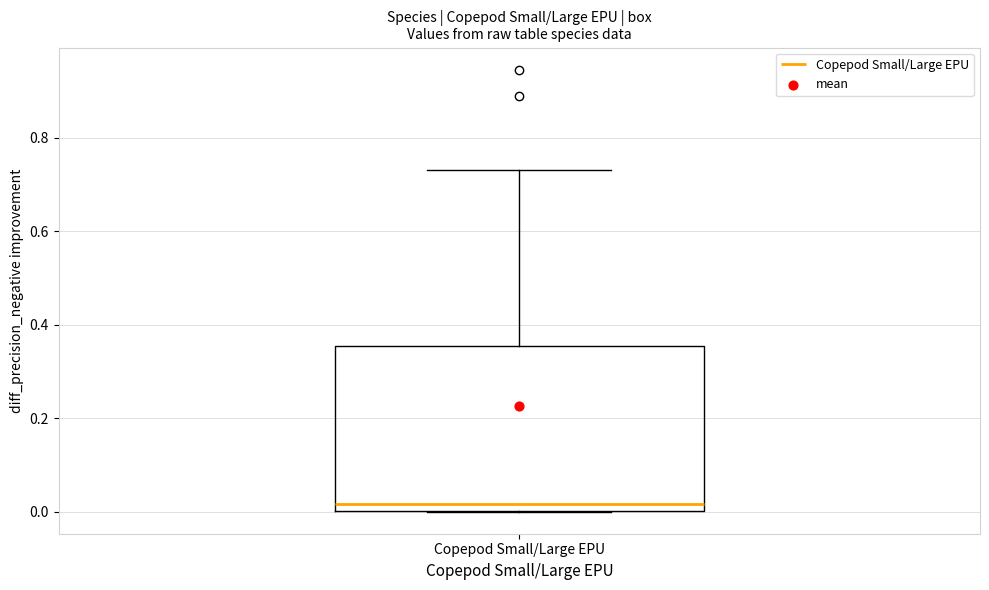

Read this box plot against the y-axis: the position of the median line, the range covered by the box, and the ends of both whiskers. The values are not printed on the chart, so give them approximately, as read against the axis.

median 0.02, box 0.00 to 0.36, whiskers 0.00 to 0.74